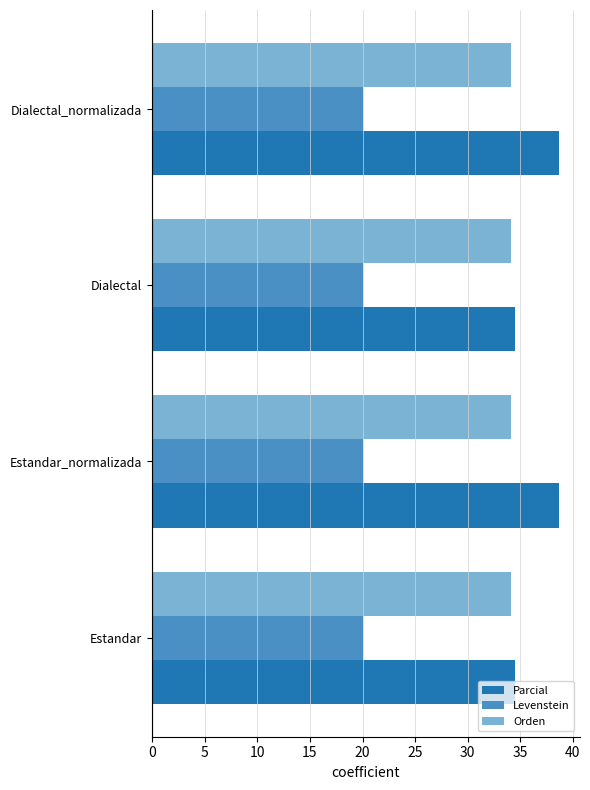

At how many categories does at least one series exceed 32?

4